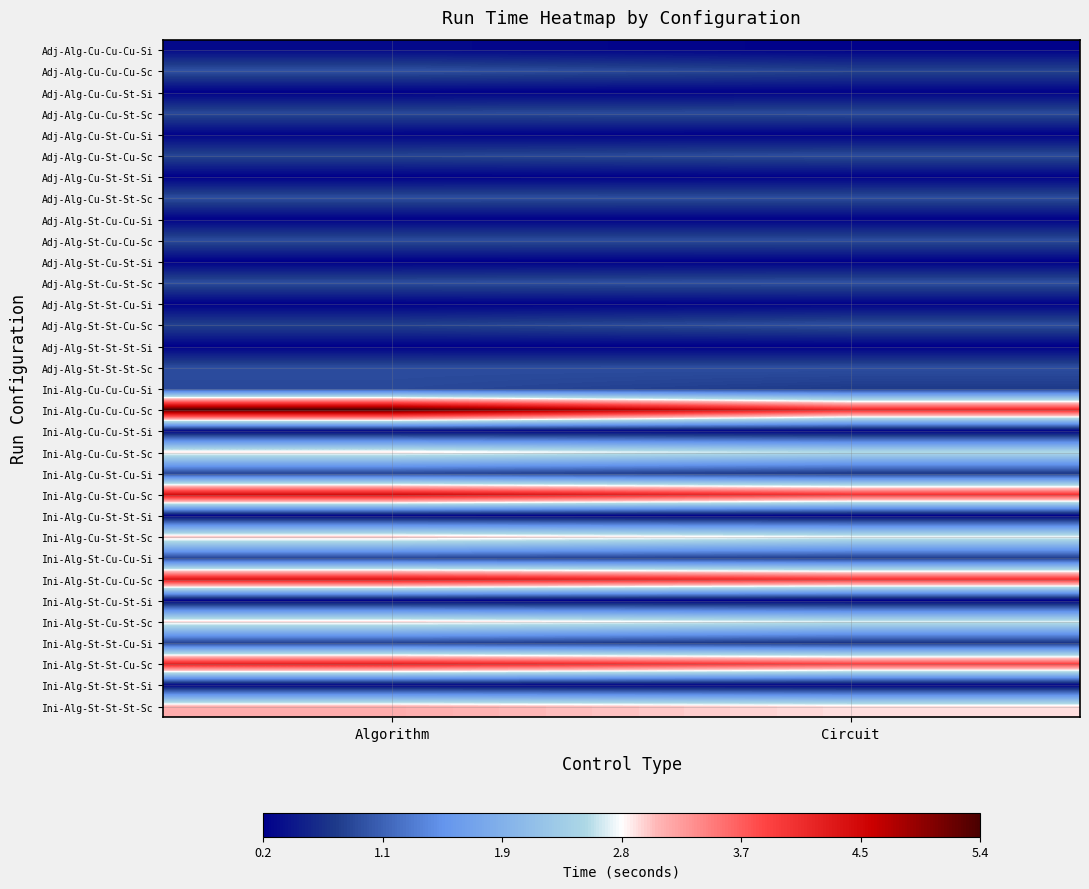

At how many categories does at least one series exceed 1?

2